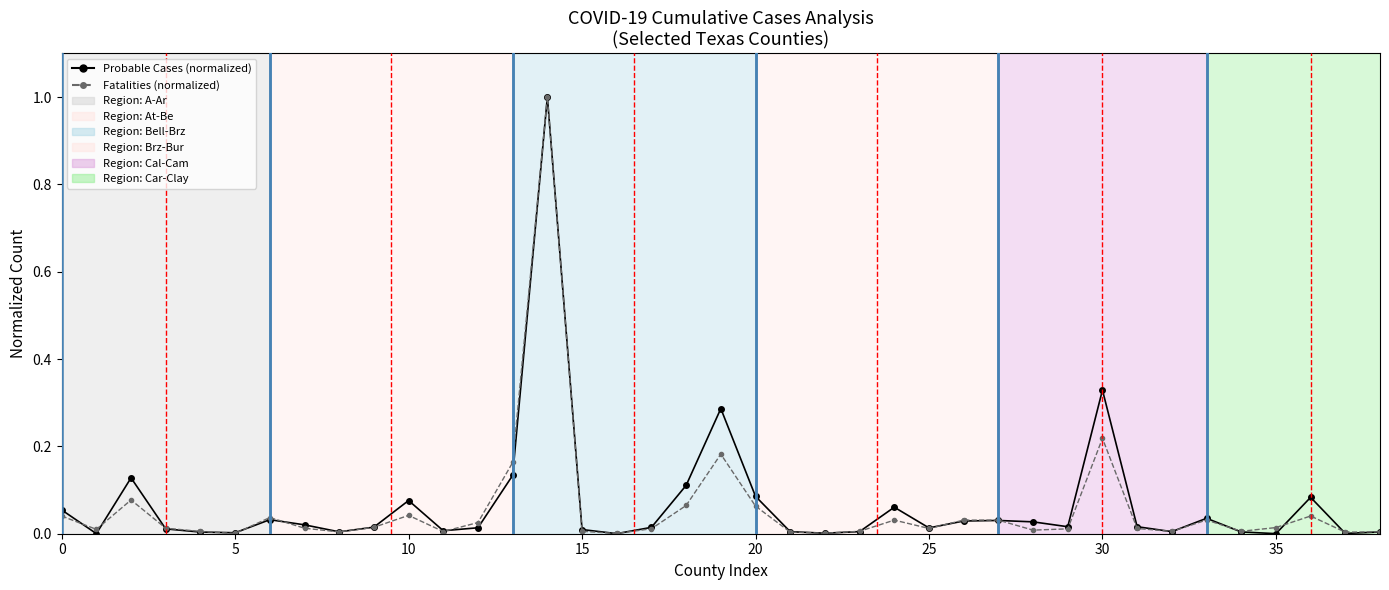

True or false: Fatalities (normalized) has more than 0 points higher than both neighbors.

True